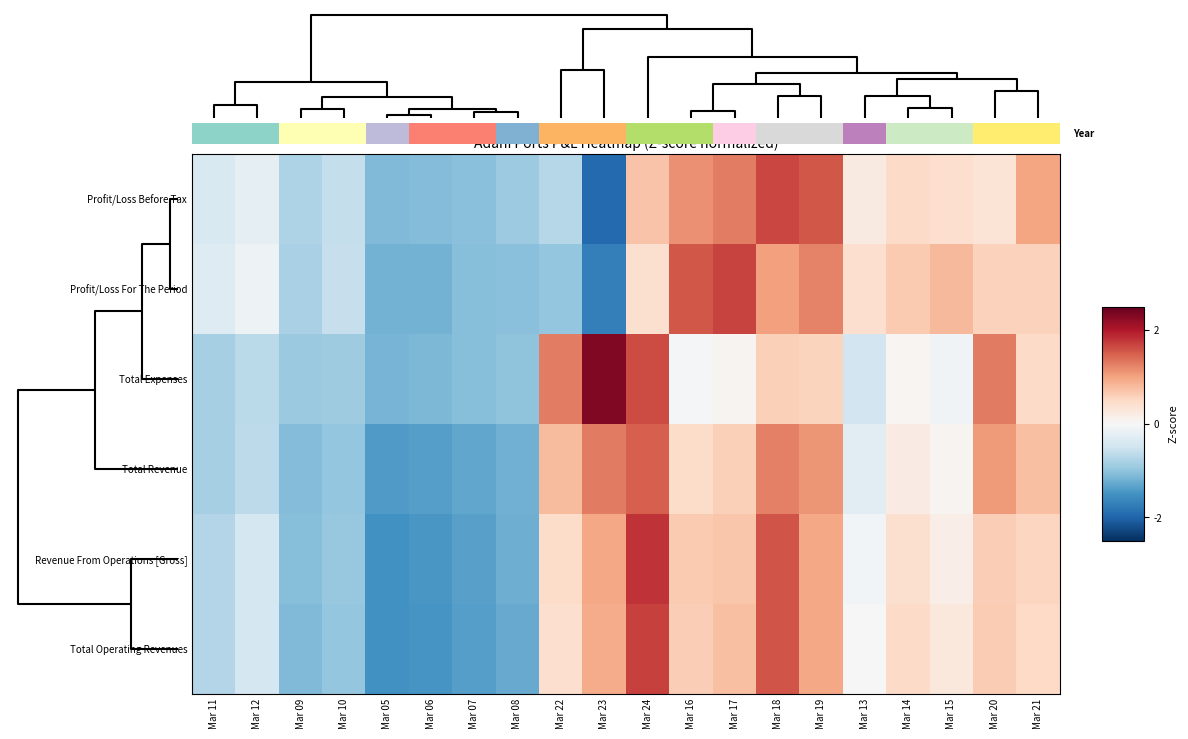

Reading left to right, transcribe all the data shown in this chart.

Profit/Loss Before Tax: Mar 11=-0.4	Mar 12=-0.2	Mar 09=-0.8	Mar 10=-0.6	Mar 05=-1.1	Mar 06=-1.1	Mar 07=-1.0	Mar 08=-0.9	Mar 22=-0.7	Mar 23=-1.9	Mar 24=0.7	Mar 16=1.1	Mar 17=1.3	Mar 18=1.7	Mar 19=1.6	Mar 13=0.2	Mar 14=0.5	Mar 15=0.4	Mar 20=0.3	Mar 21=1.0
Profit/Loss For The Period: Mar 11=-0.3	Mar 12=-0.1	Mar 09=-0.8	Mar 10=-0.6	Mar 05=-1.2	Mar 06=-1.2	Mar 07=-1.1	Mar 08=-1.0	Mar 22=-1.0	Mar 23=-1.7	Mar 24=0.4	Mar 16=1.6	Mar 17=1.7	Mar 18=1.0	Mar 19=1.2	Mar 13=0.4	Mar 14=0.7	Mar 15=0.8	Mar 20=0.6	Mar 21=0.6
Total Expenses: Mar 11=-0.8	Mar 12=-0.7	Mar 09=-0.9	Mar 10=-0.9	Mar 05=-1.2	Mar 06=-1.1	Mar 07=-1.1	Mar 08=-1.0	Mar 22=1.3	Mar 23=2.3	Mar 24=1.6	Mar 16=-0.0	Mar 17=0.1	Mar 18=0.6	Mar 19=0.5	Mar 13=-0.5	Mar 14=0.0	Mar 15=-0.1	Mar 20=1.3	Mar 21=0.5
Total Revenue: Mar 11=-0.8	Mar 12=-0.6	Mar 09=-1.1	Mar 10=-1.0	Mar 05=-1.4	Mar 06=-1.4	Mar 07=-1.3	Mar 08=-1.2	Mar 22=0.8	Mar 23=1.3	Mar 24=1.5	Mar 16=0.5	Mar 17=0.6	Mar 18=1.3	Mar 19=1.1	Mar 13=-0.3	Mar 14=0.2	Mar 15=0.1	Mar 20=1.1	Mar 21=0.8
Revenue From Operations [Gross]: Mar 11=-0.7	Mar 12=-0.4	Mar 09=-1.1	Mar 10=-0.9	Mar 05=-1.5	Mar 06=-1.4	Mar 07=-1.4	Mar 08=-1.2	Mar 22=0.5	Mar 23=1.0	Mar 24=1.8	Mar 16=0.6	Mar 17=0.7	Mar 18=1.6	Mar 19=1.0	Mar 13=-0.1	Mar 14=0.4	Mar 15=0.2	Mar 20=0.6	Mar 21=0.5
Total Operating Revenues: Mar 11=-0.7	Mar 12=-0.4	Mar 09=-1.1	Mar 10=-1.0	Mar 05=-1.5	Mar 06=-1.5	Mar 07=-1.4	Mar 08=-1.3	Mar 22=0.4	Mar 23=0.9	Mar 24=1.7	Mar 16=0.6	Mar 17=0.7	Mar 18=1.6	Mar 19=1.0	Mar 13=0.0	Mar 14=0.5	Mar 15=0.3	Mar 20=0.6	Mar 21=0.5